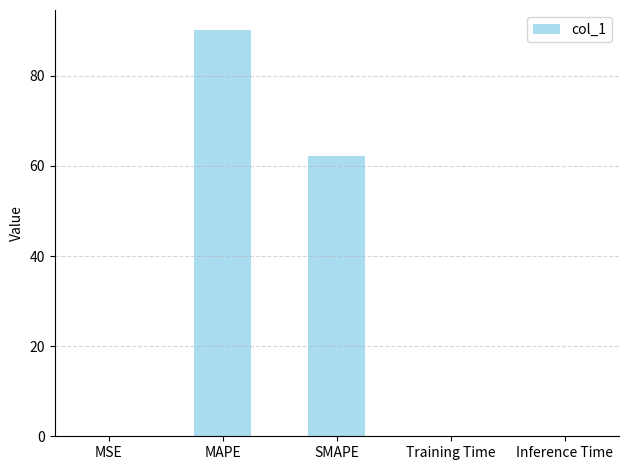

What is the sum of all values?

152.2